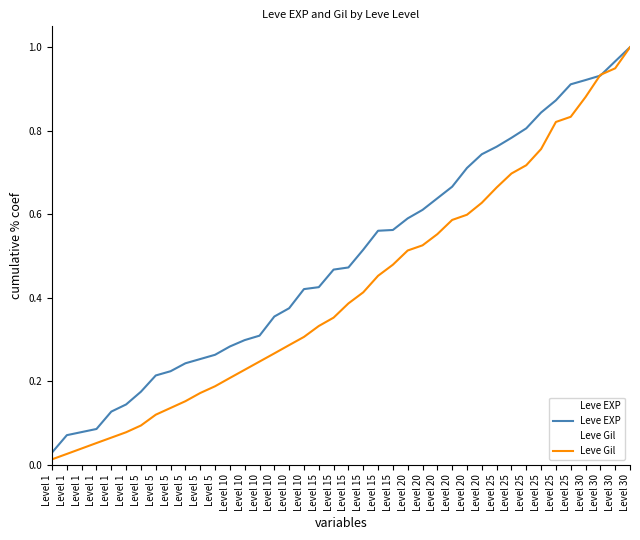

List the series in order of their peak value, highest first.

Leve EXP, Leve Gil